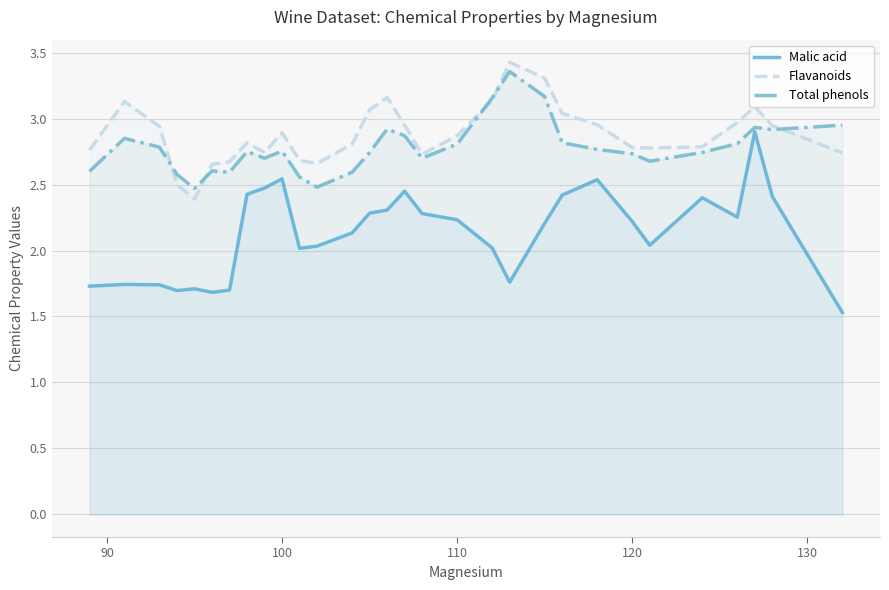

Does the chart have visible grid lines?

Yes